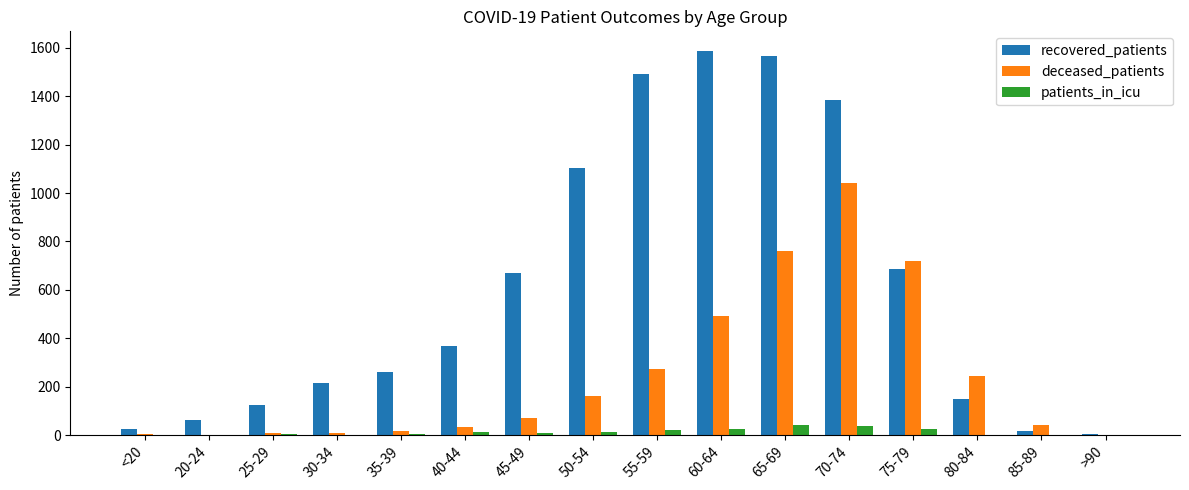

What is the maximum value for patients_in_icu?

42